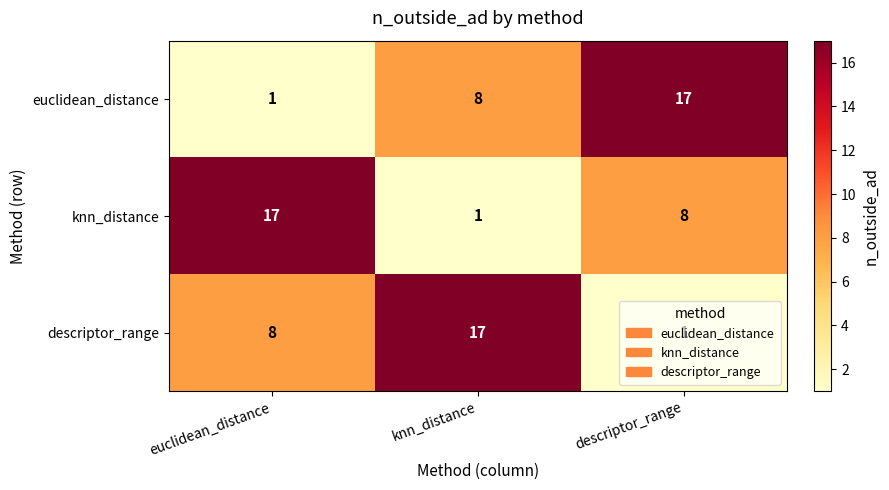

The knn_distance series shows 17 at euclidean_distance. True or false?

True